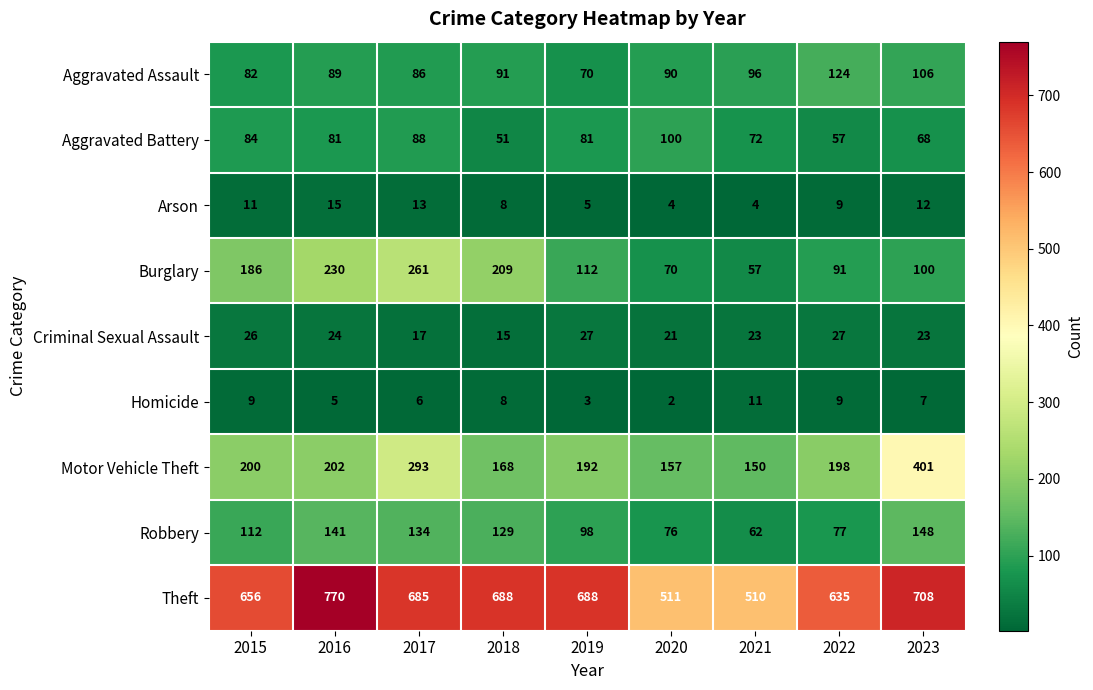

Is it true that Burglary equals 100 at 2023?

True